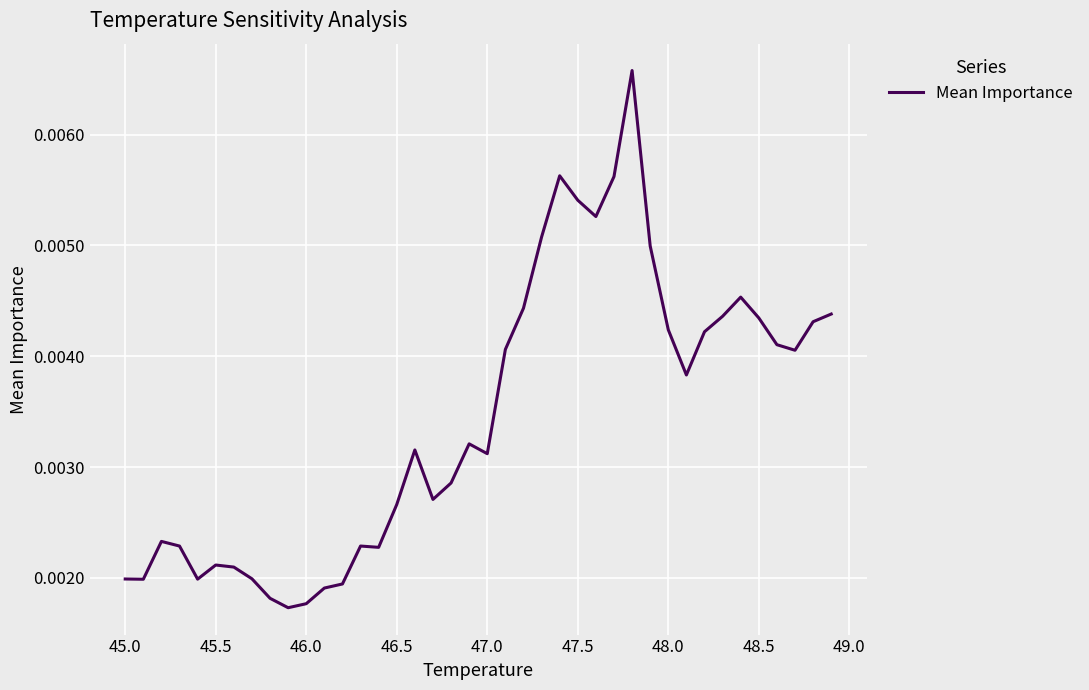

How many lines are shown in the chart?

1